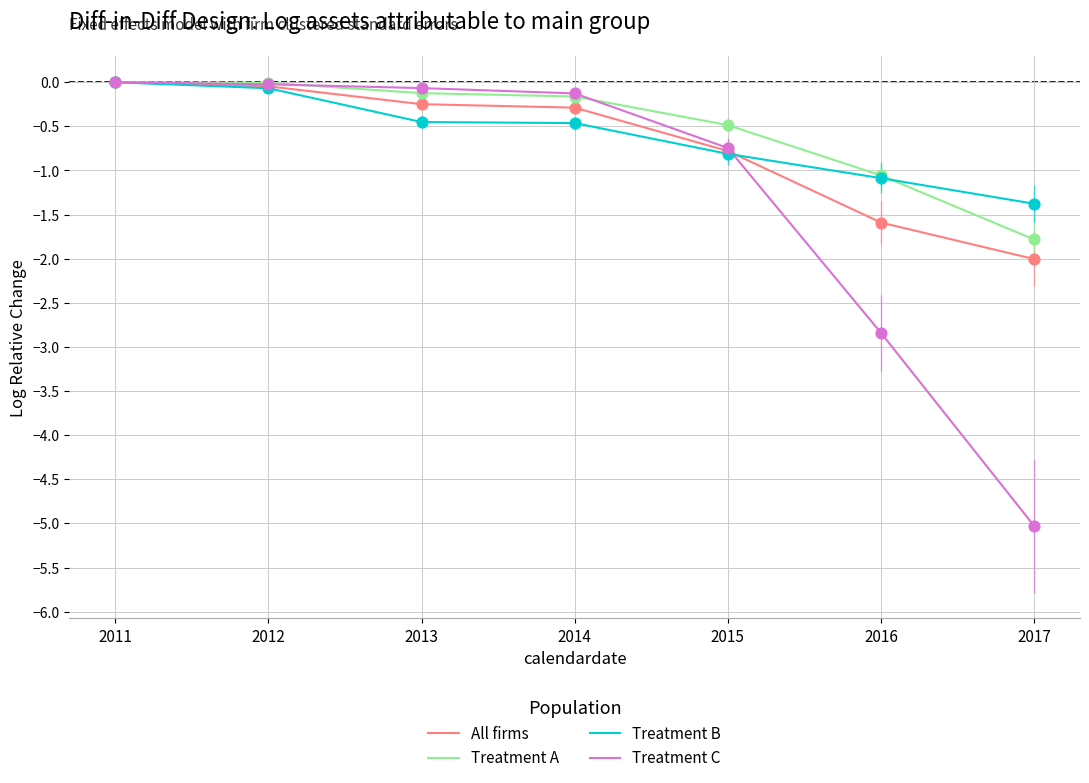

Is the value of Treatment C at 2016 greater than the value of Treatment B at 2017?

No